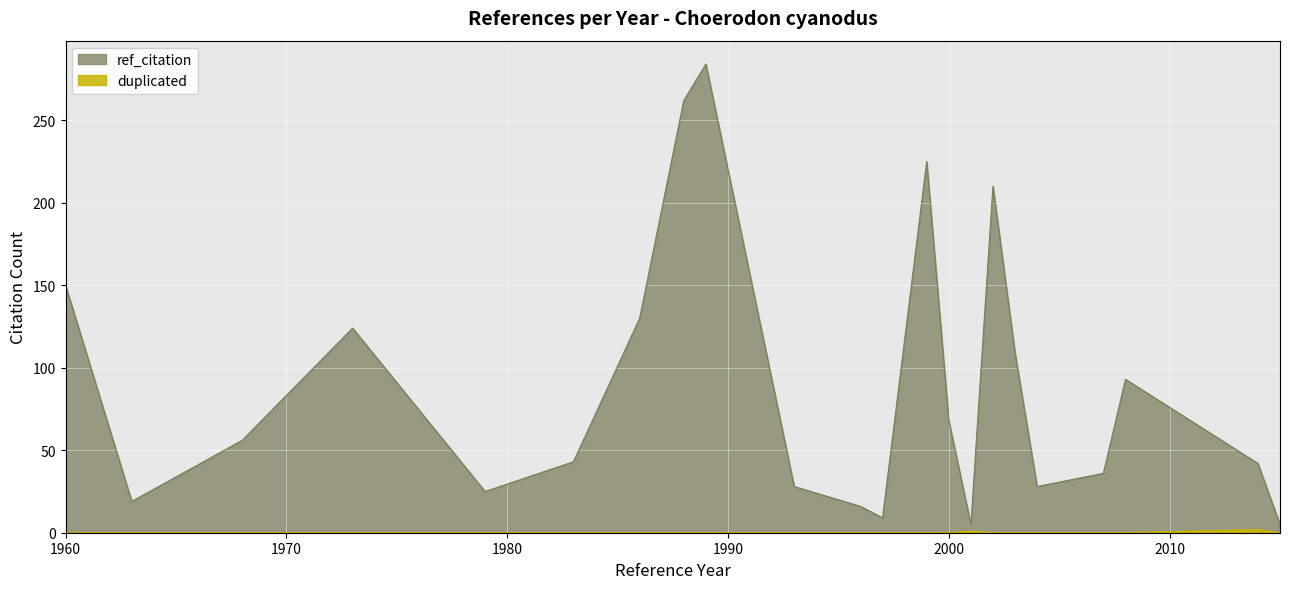

What is the sum of all ref_citation values?

1967